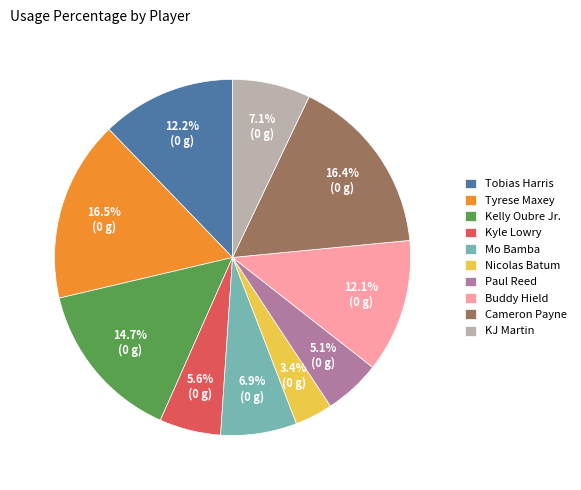

What is the ratio of the value at Paul Reed to the value at KJ Martin?

0.7